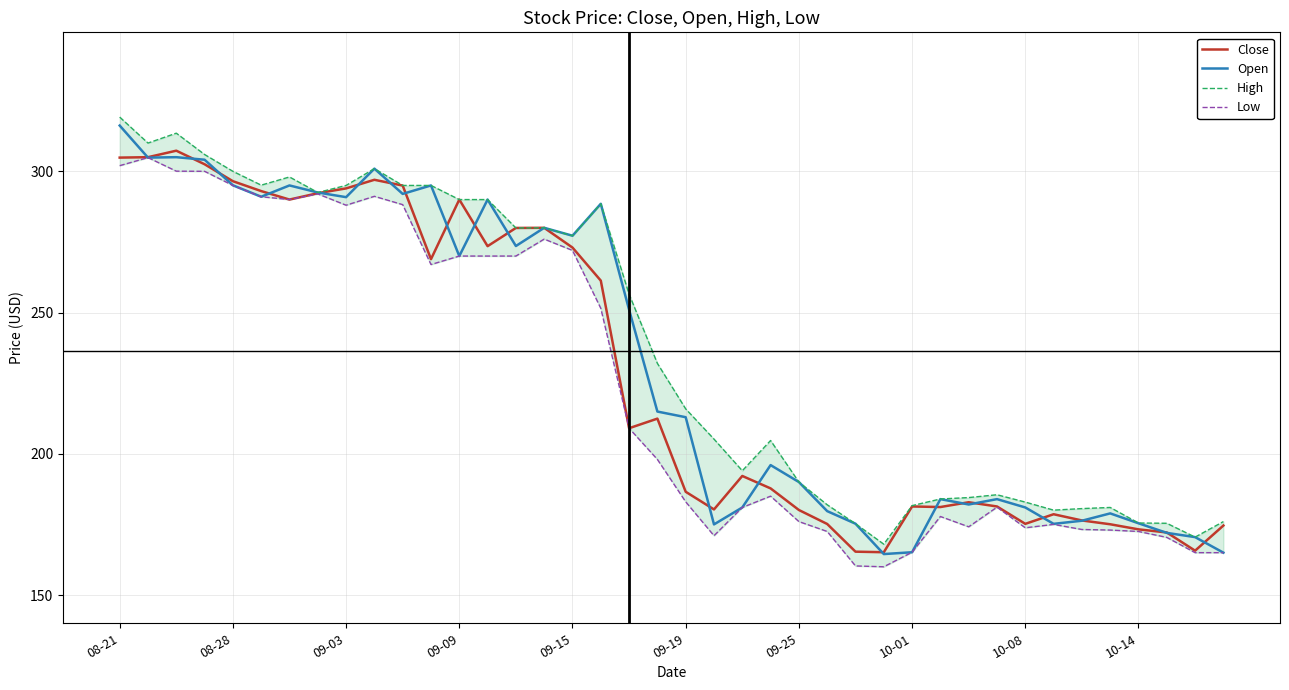

In Low, how many points are higher than both neighbors (excluding endpoints)?

8